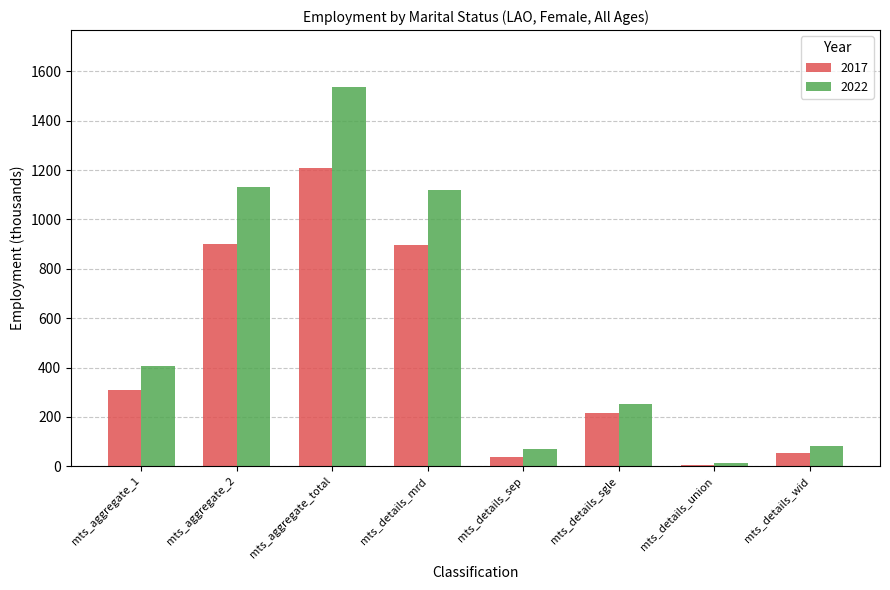

What is the smallest value displayed?

5.4